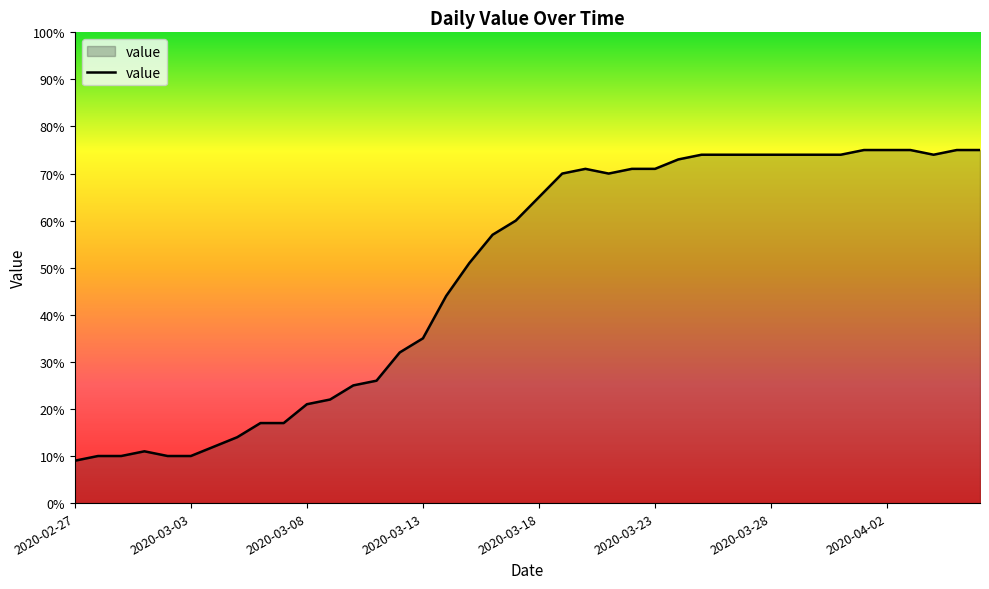

How many lines are shown in the chart?

1